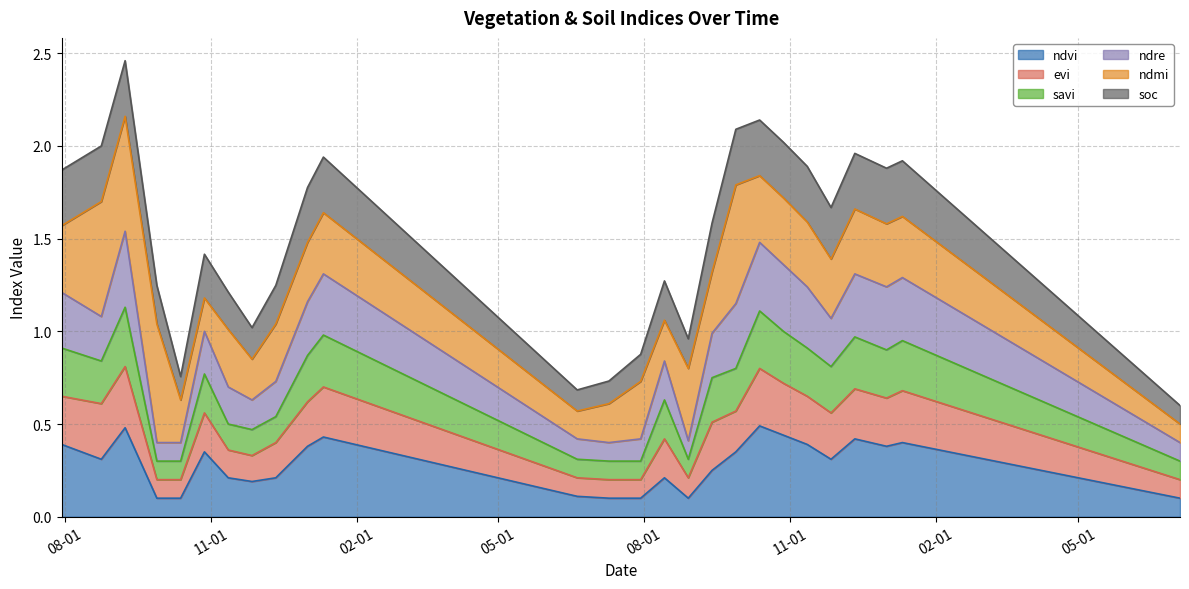

True or false: savi and ndvi intersect in this chart.

False